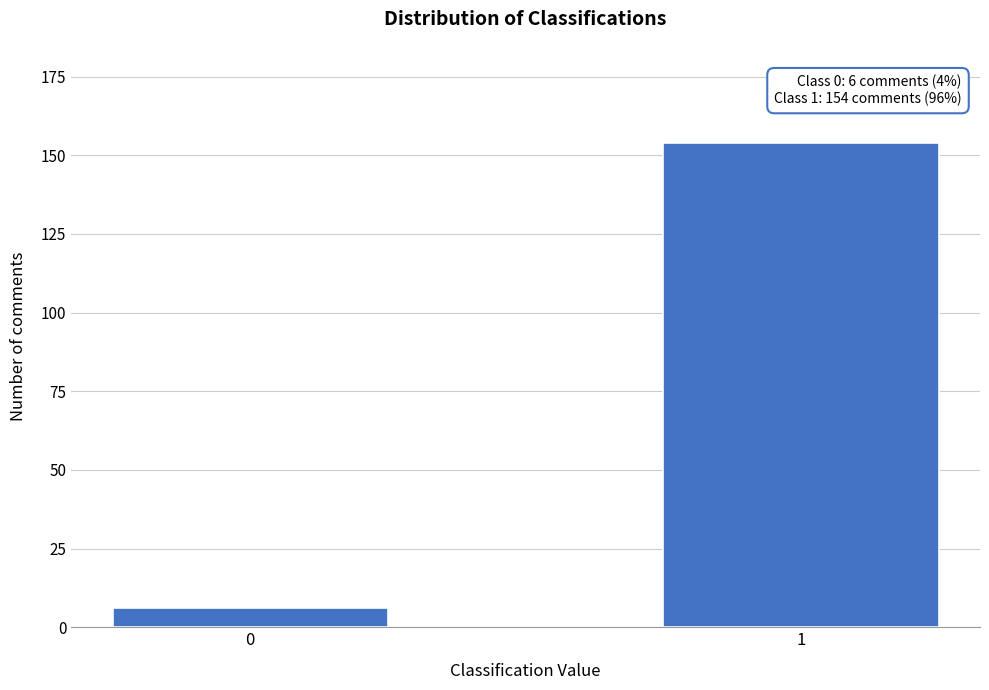

Reading left to right, list all the values displayed in this chart.

0=6	1=154